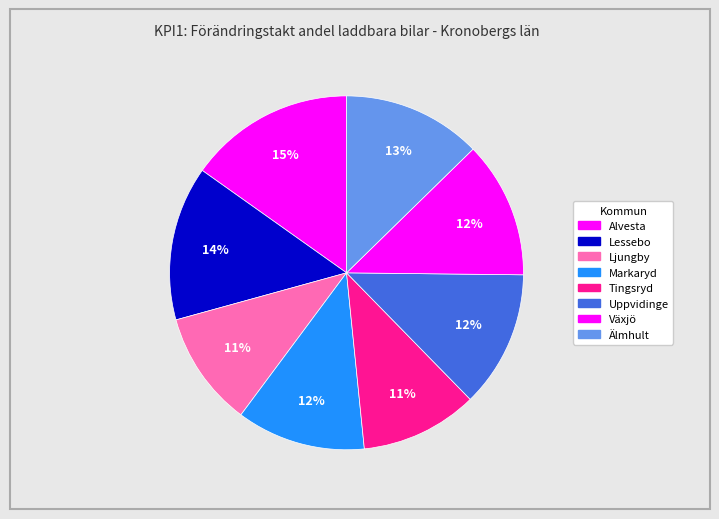

To the nearest percent, what is the combined percentage of Lessebo and Uppvidinge?

27%